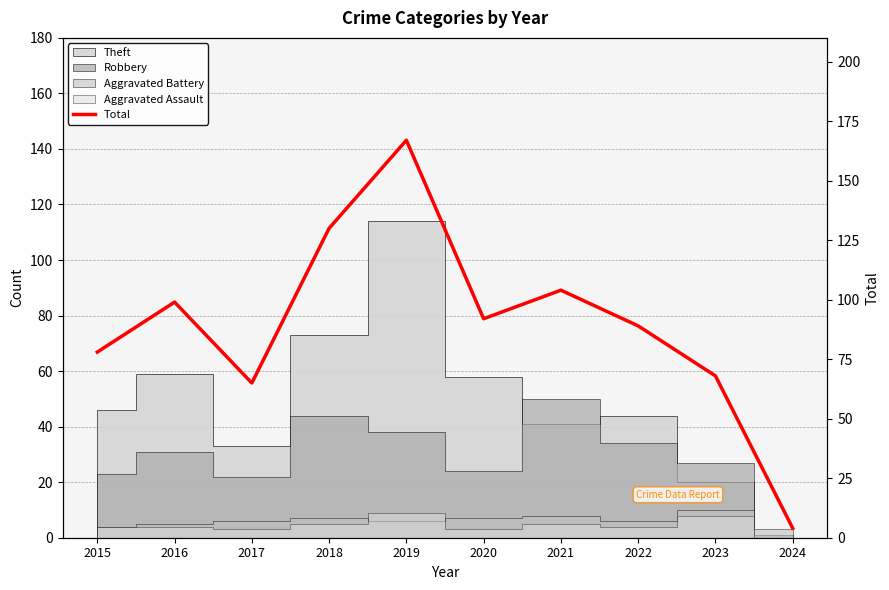

What is the approximate value at 2019, to the nearest 10?

170